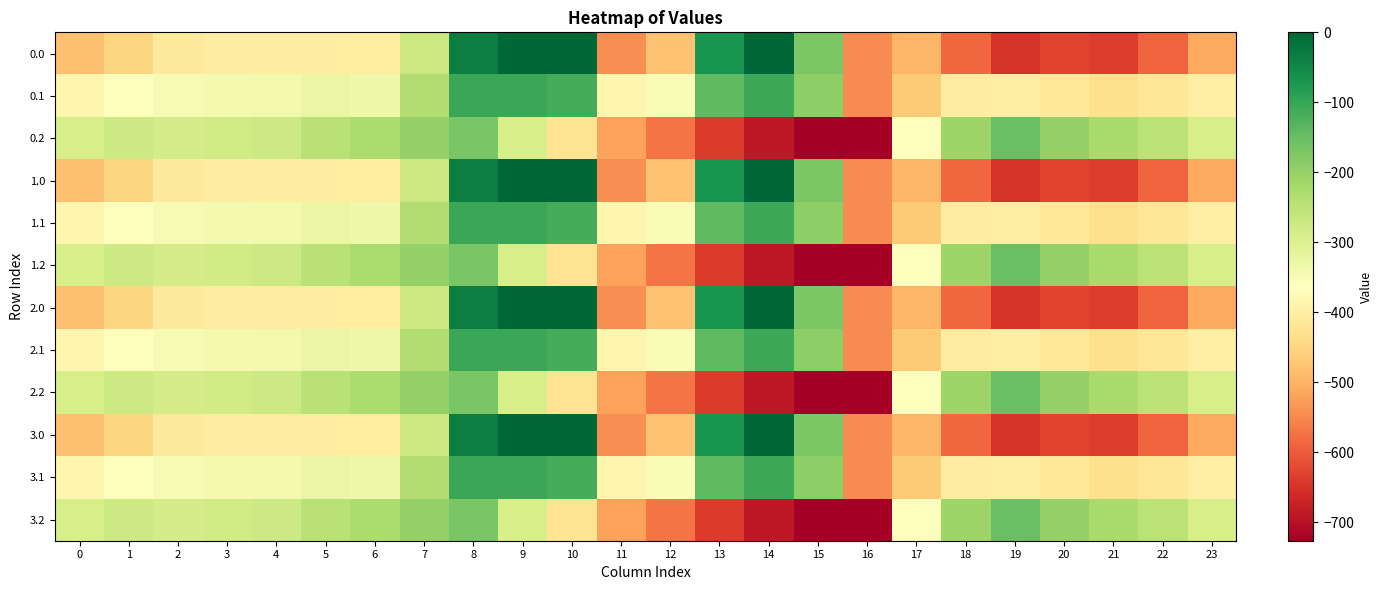

Count the number of data series in this chart.

12